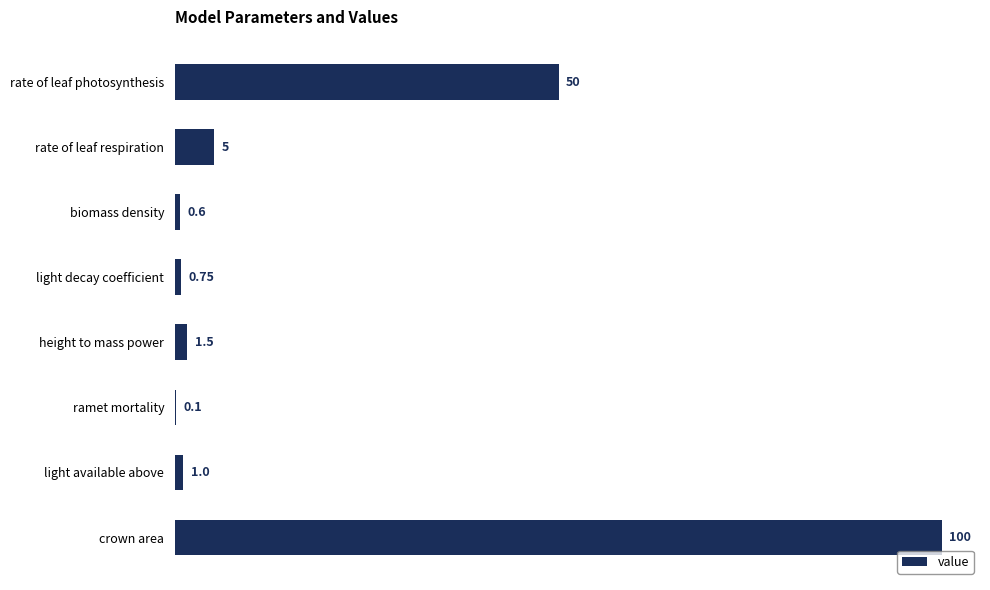

What is the average value?

19.9